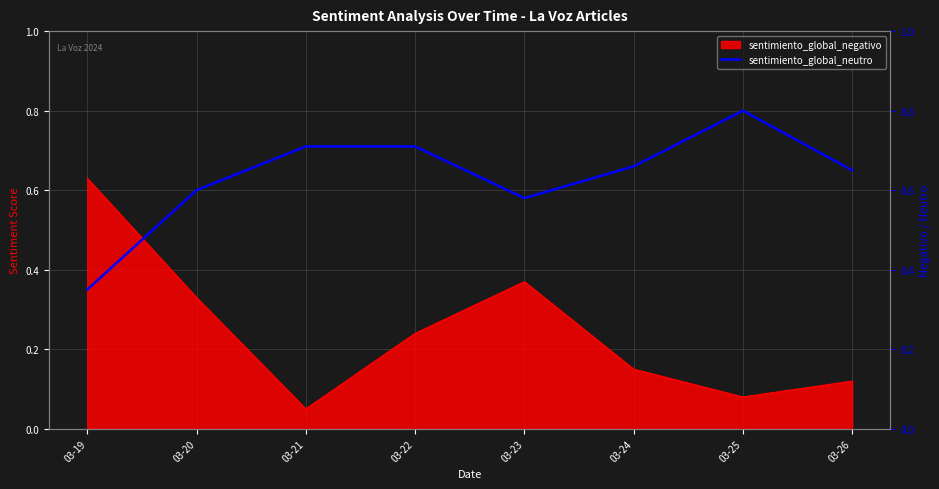

Reading right to left, what are all the values shown in this chart?

03-26=0.7	03-25=0.8	03-24=0.7	03-23=0.6	03-22=0.7	03-21=0.7	03-20=0.6	03-19=0.3